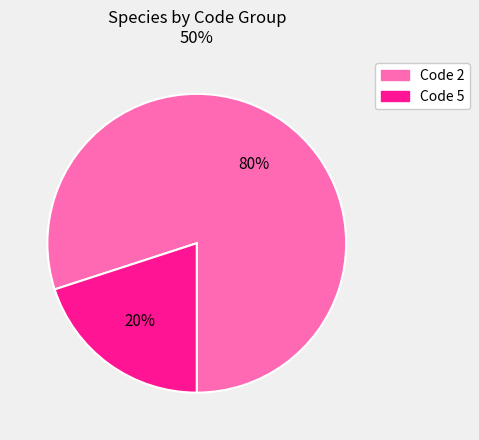

Is there any slice that represents more than half of the pie?

Yes